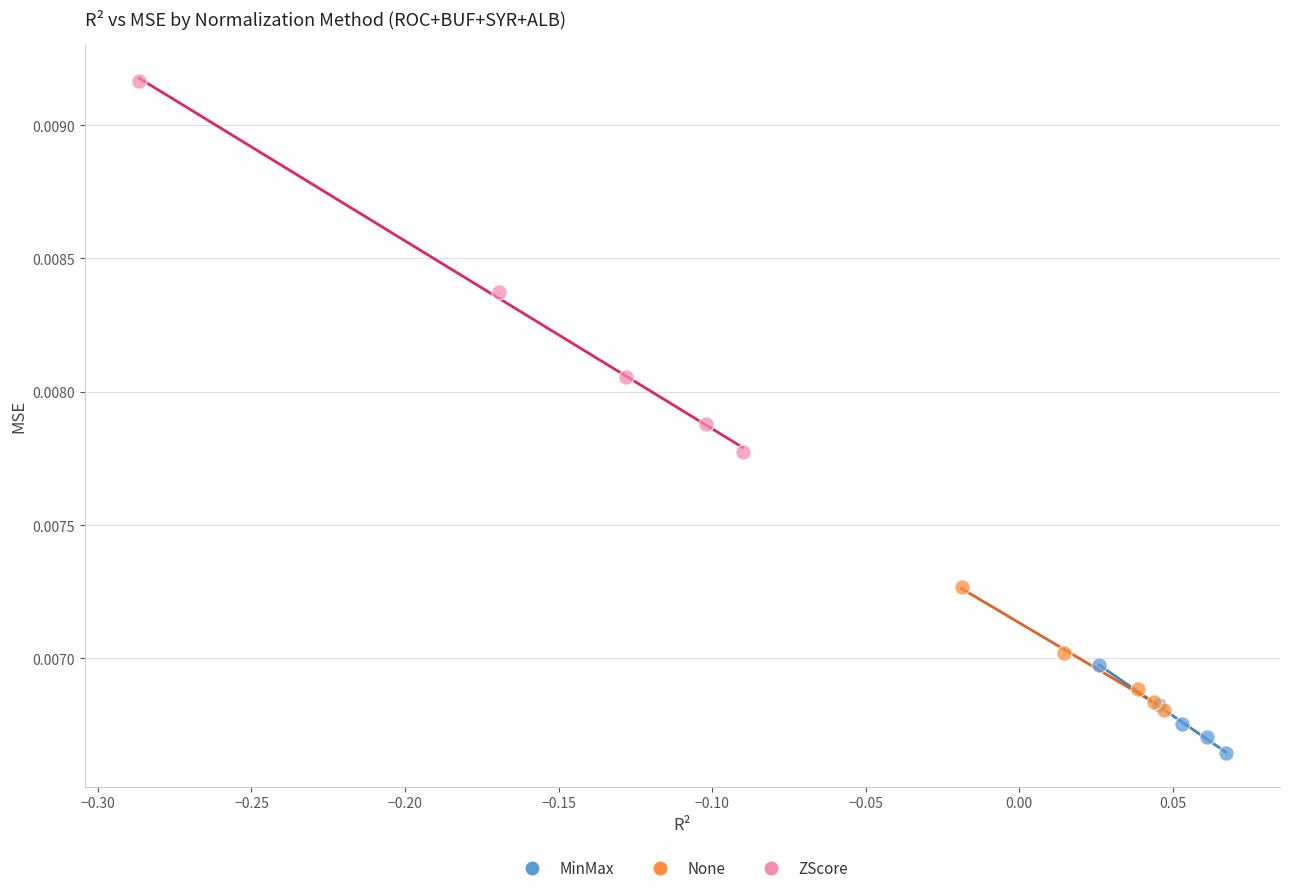

Which series contains the lowest Y value?

MinMax